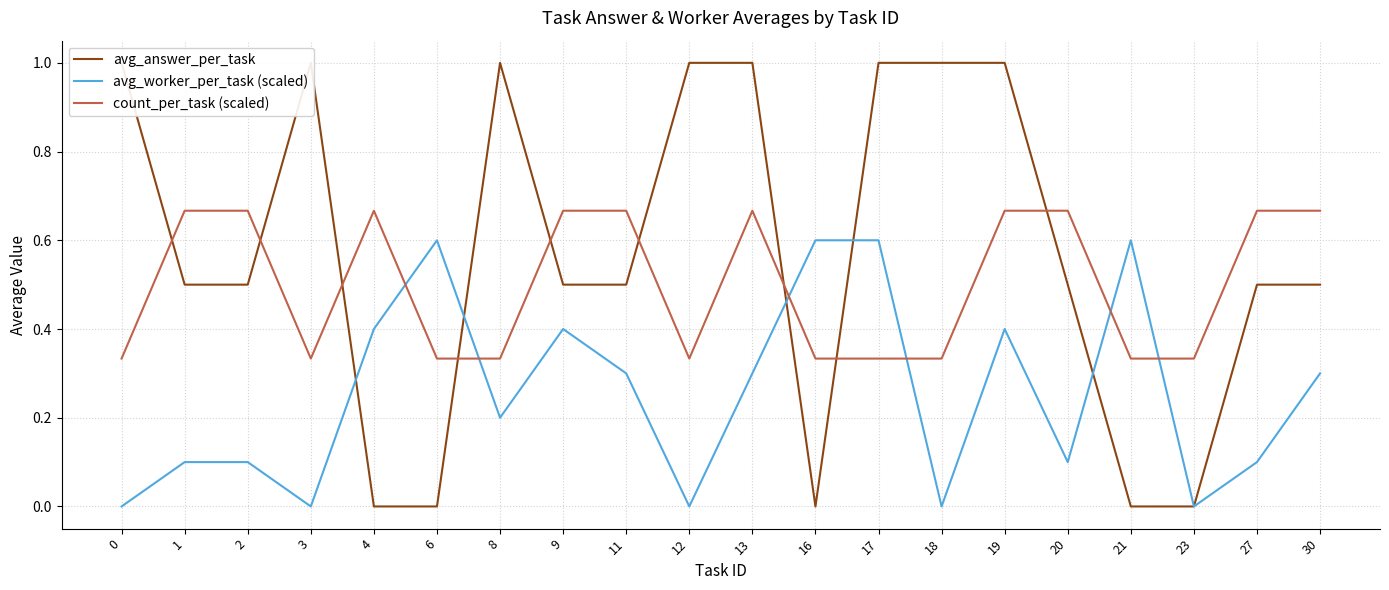

At how many categories does at least one series exceed 0?

20